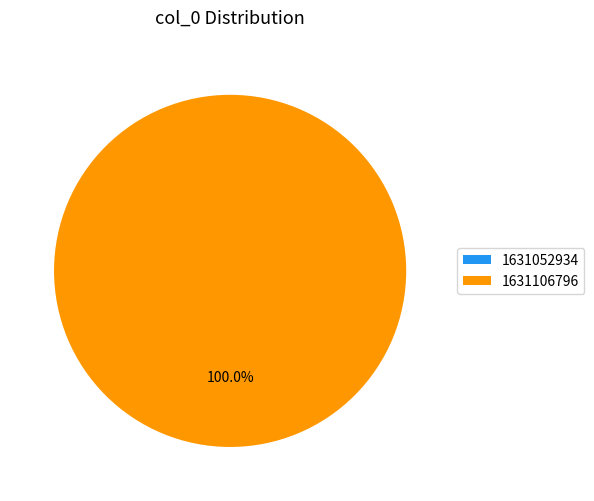

Which category has the smallest portion of the pie?

1631052934